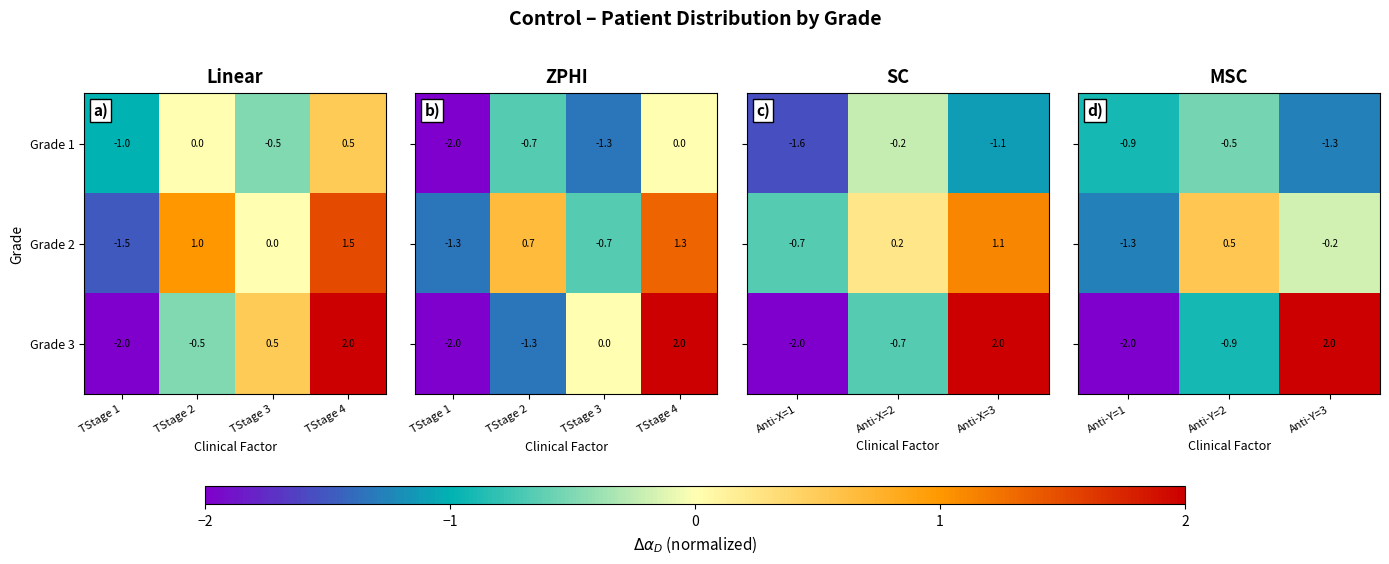

What value does the Grade 2 series have at TStage 2?

1.0